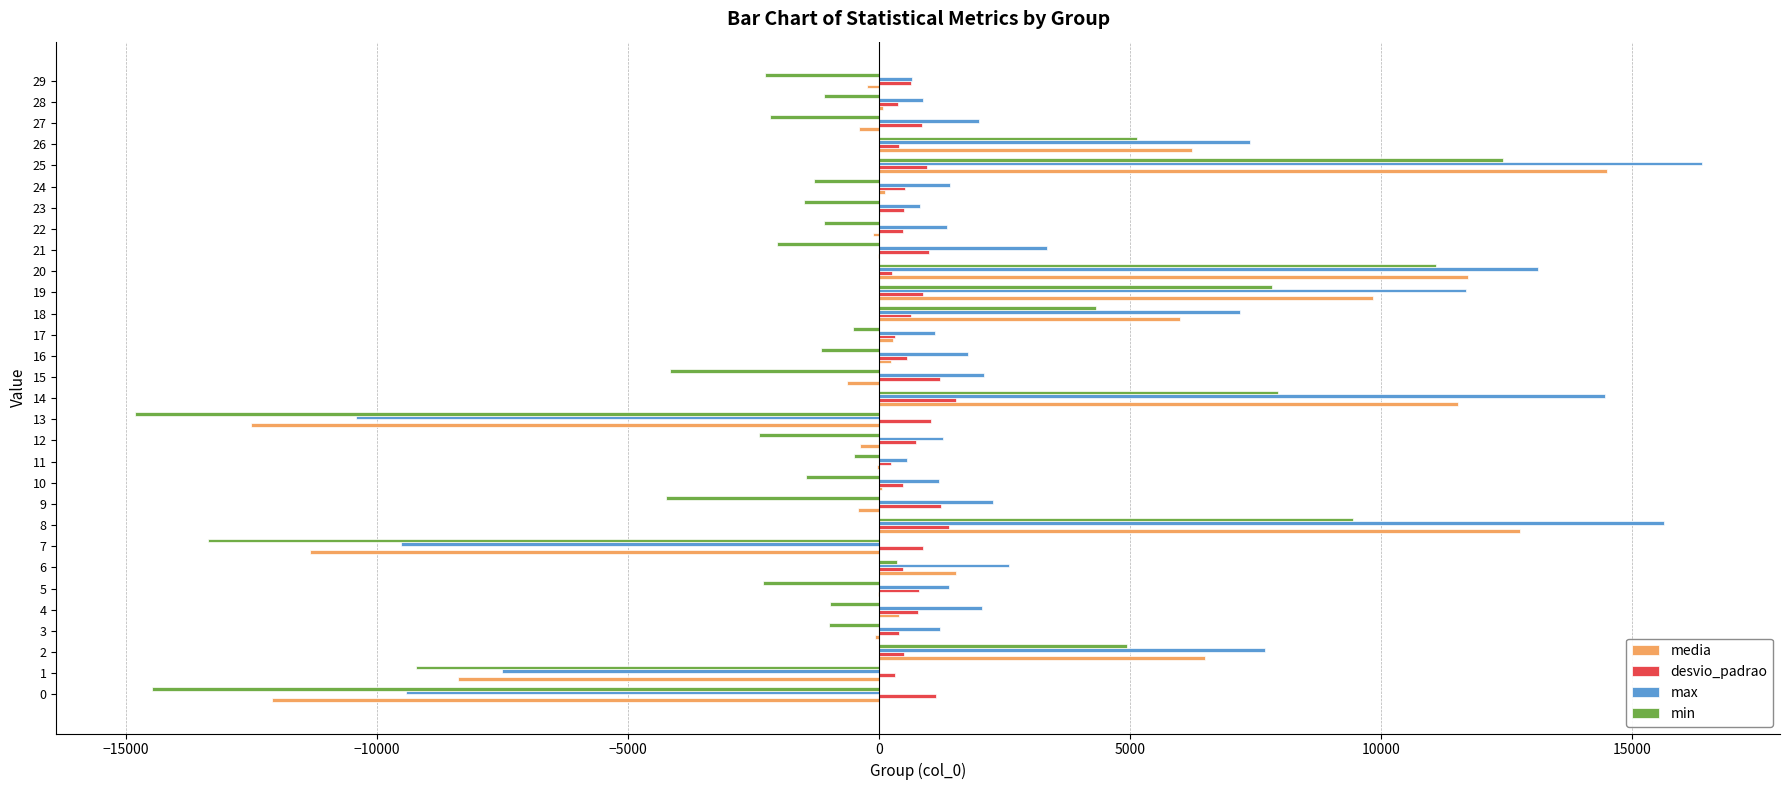

Which series has the widest spread of values?

min